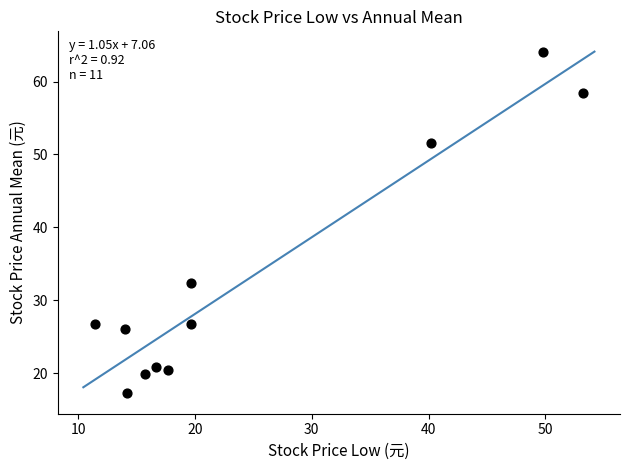

What is the range of Y values (max minus min)?

46.7